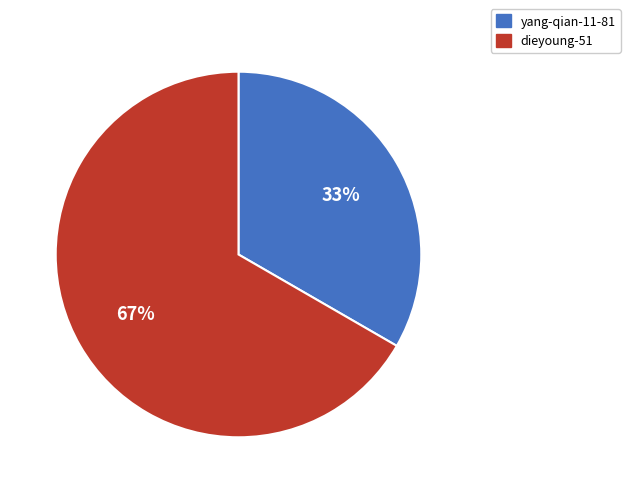

Is it true that dieyoung-51 is 59% of the pie?

False